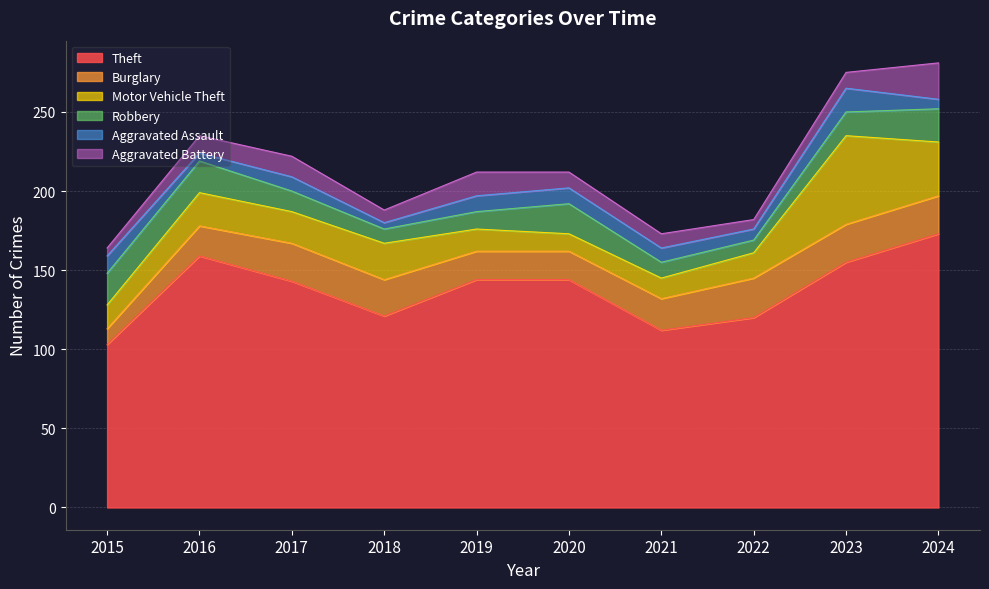

Rank the series by their maximum value, from highest to lowest.

Theft, Motor Vehicle Theft, Burglary, Aggravated Battery, Robbery, Aggravated Assault